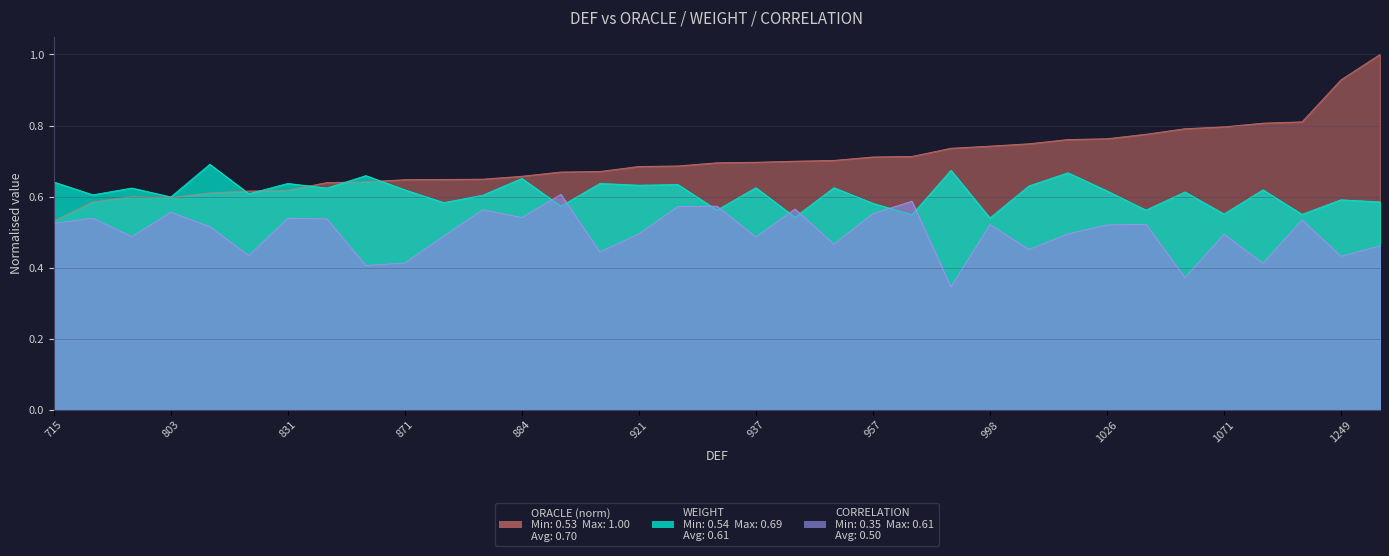

Does the chart display data point markers on the line(s)?

No